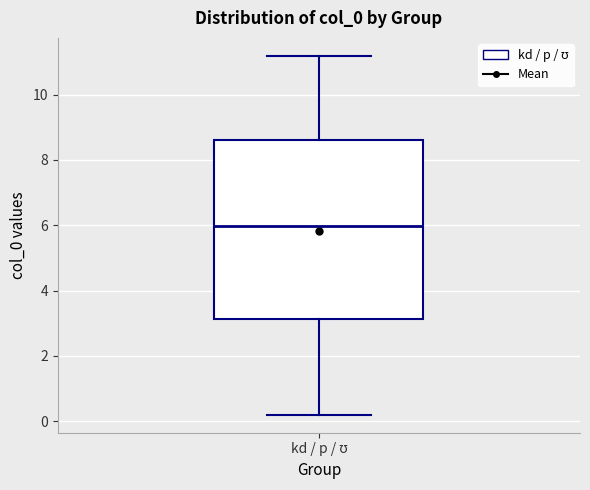

Transcribe this box plot: give where the median line is, the range the box spans, and where the two whiskers end, as read against the y-axis. The values are not printed on the chart, so give them approximately, as read against the axis.

median 6.0, box 3.2 to 8.6, whiskers 0.2 to 11.2